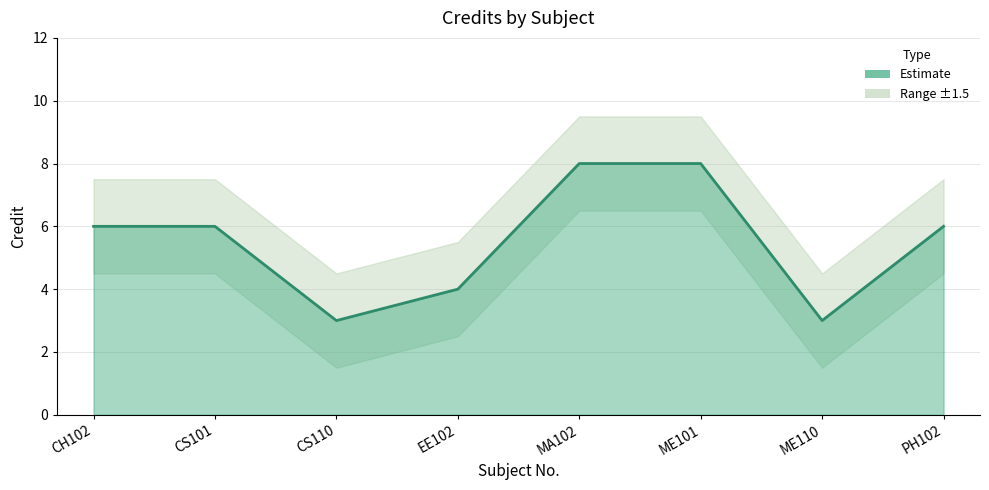

What is the value of the 6th point from the left?

8